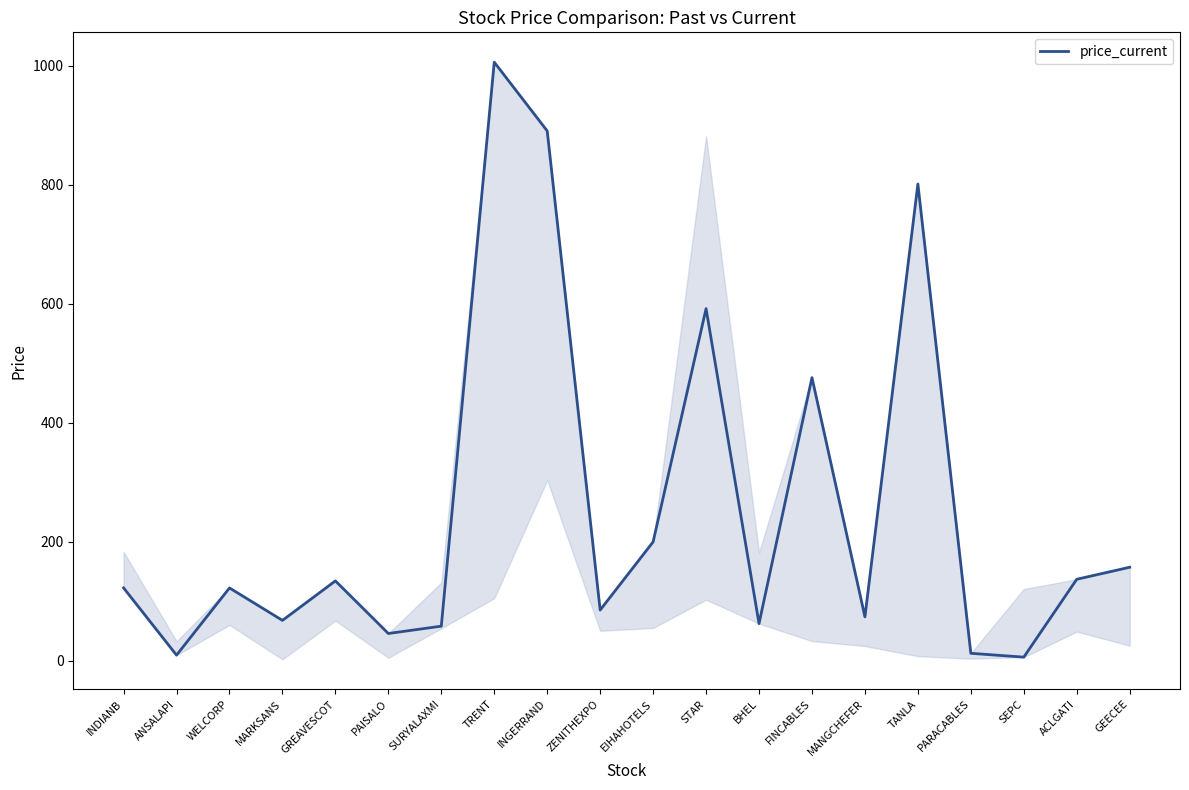

What is the sum of the values at BHEL and TANLA?

863.1